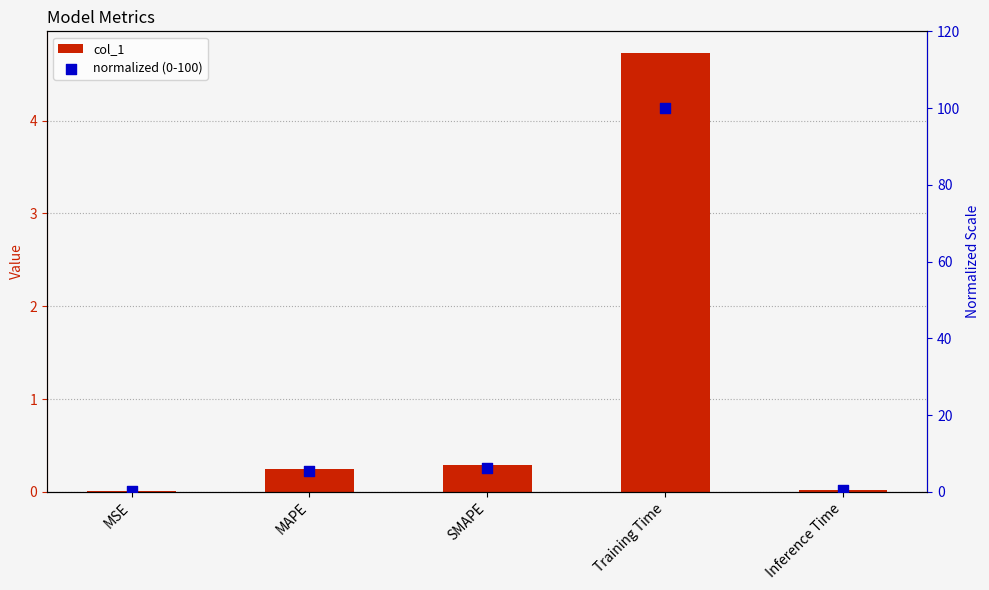

Which series has the widest spread of Y values?

normalized (0-100)